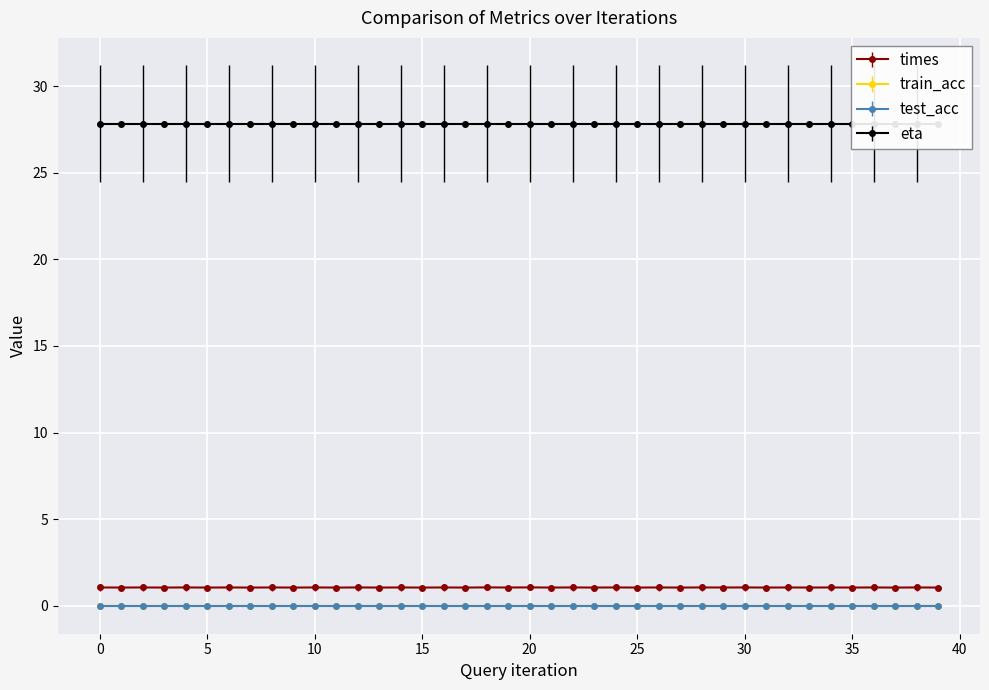

Between 35 and 36, which is larger?

36